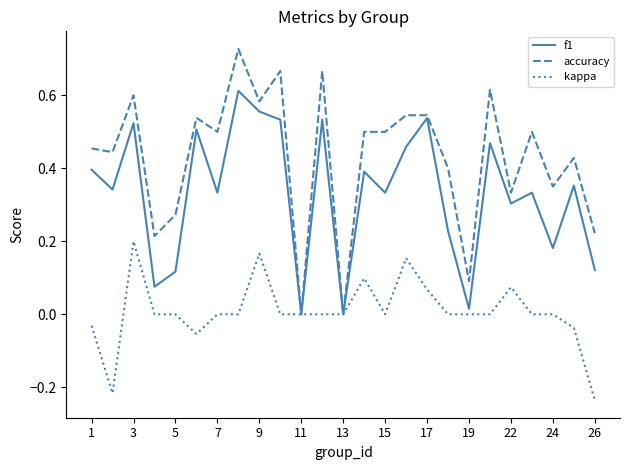

Which series has the widest spread of values?

accuracy